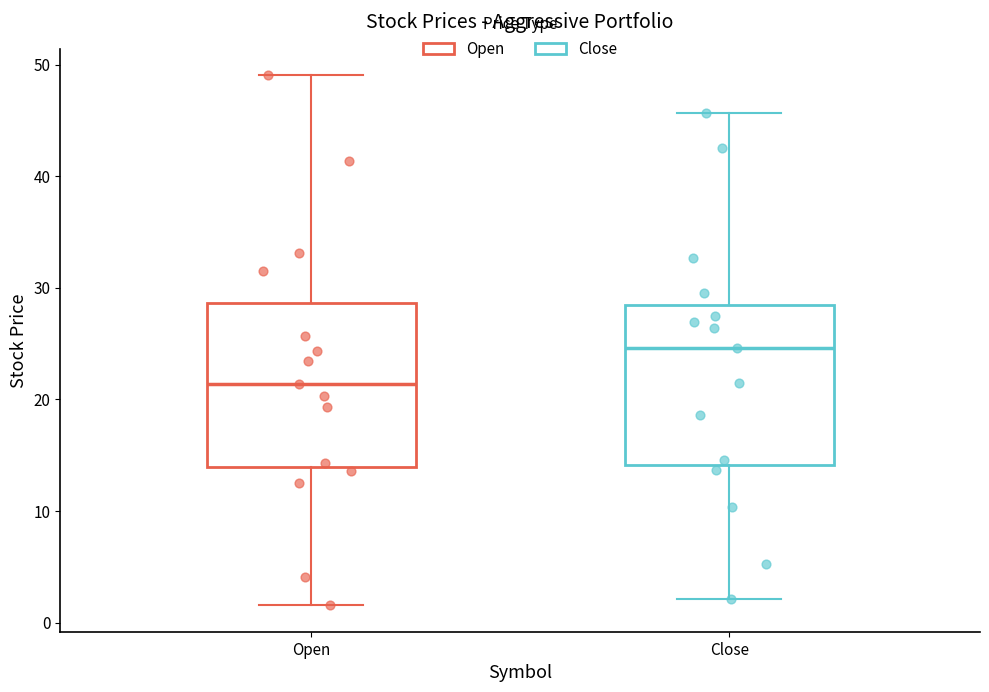

Reading left to right, read every box against the y-axis: the position of its median line, the range the box covers, and the ends of its whiskers. The values are not printed on the chart, so give them approximately, as read against the axis.

Open: median 21, box 14 to 29, whiskers 2 to 49
Close: median 25, box 14 to 28, whiskers 2 to 46